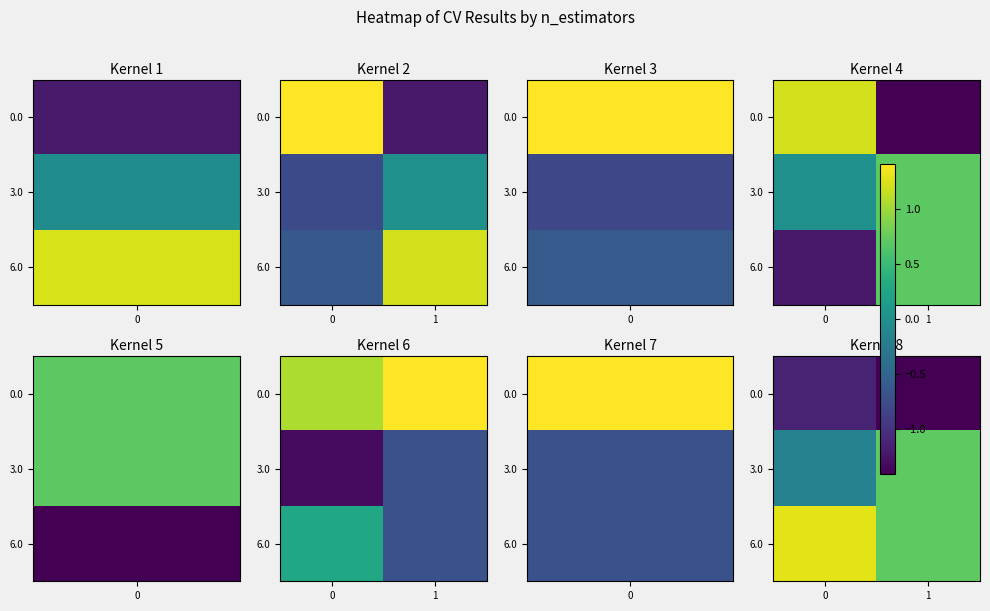

What is the maximum value shown in the chart?

1.3